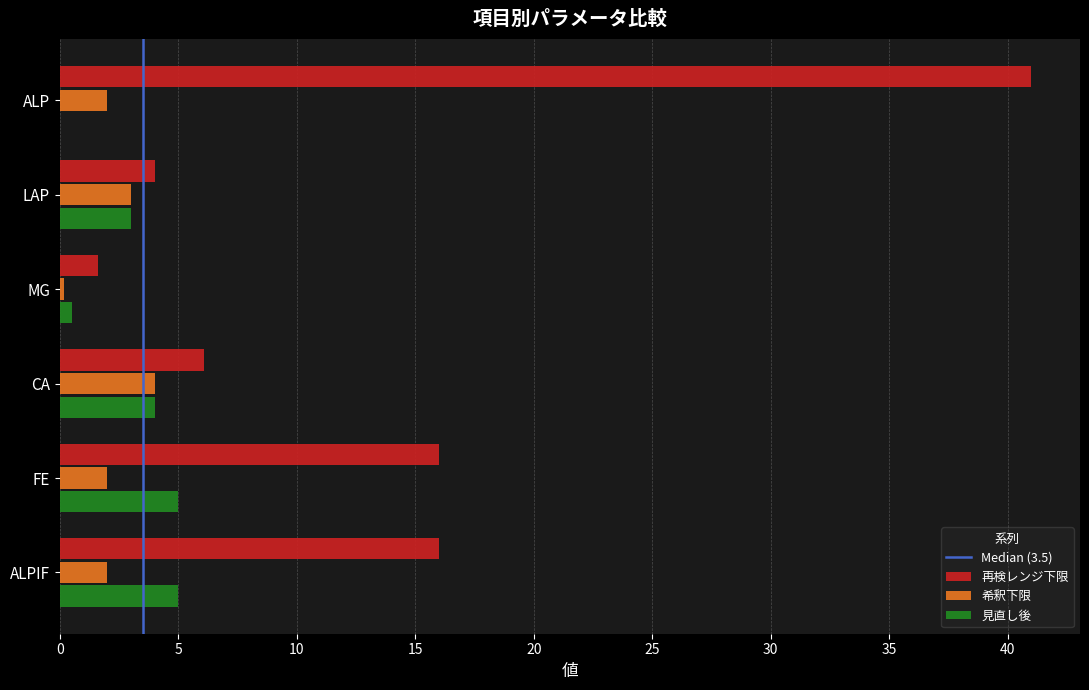

True or false: 見直し後 has a value of 2.0 at ALPIF.

False